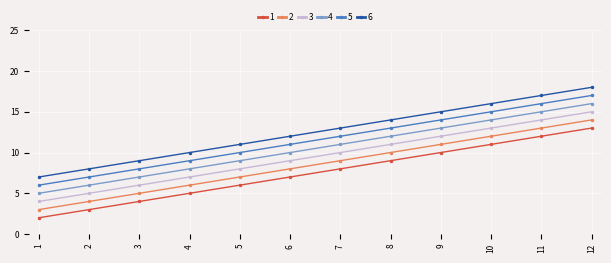

How many categories are shown in the chart?

12